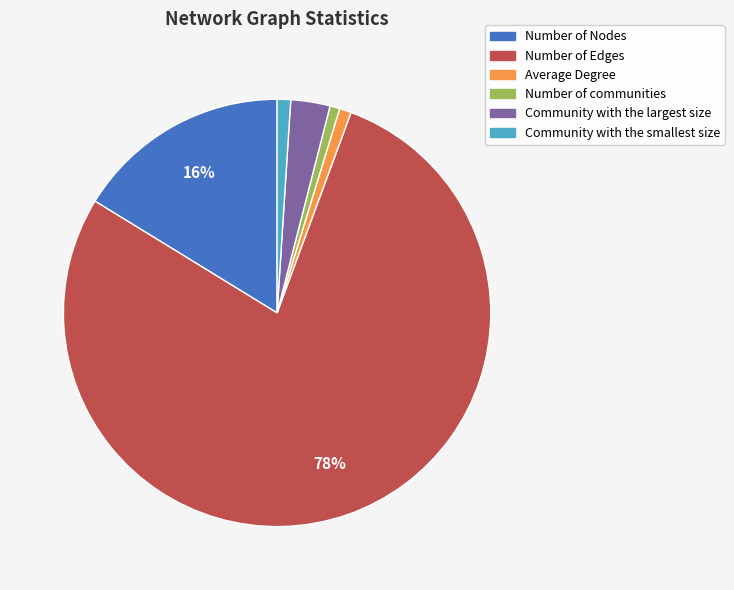

Combined, do Community with the smallest size and Average Degree account for over 50%?

No